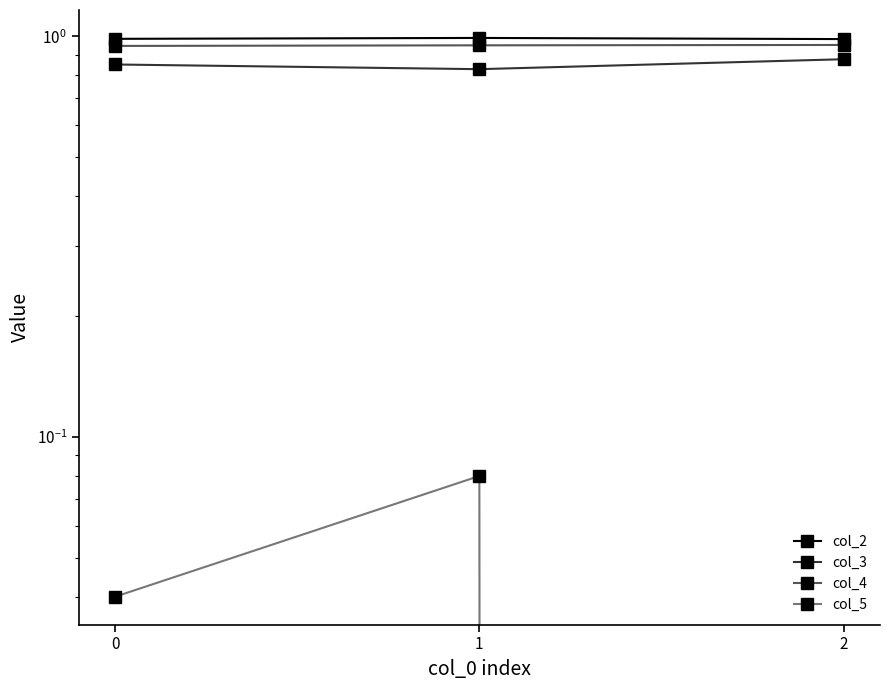

What is the average value of the col_3 series?

0.9